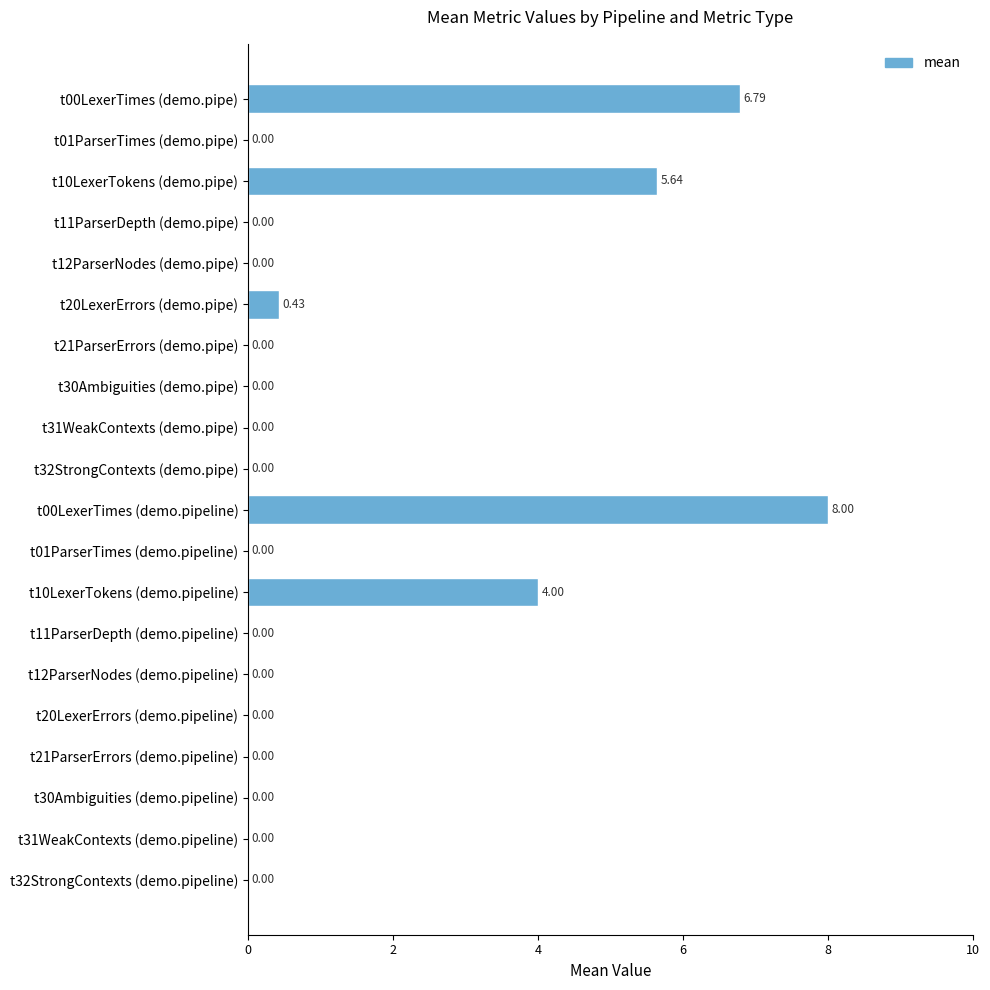

What is the sum of all values?

24.9